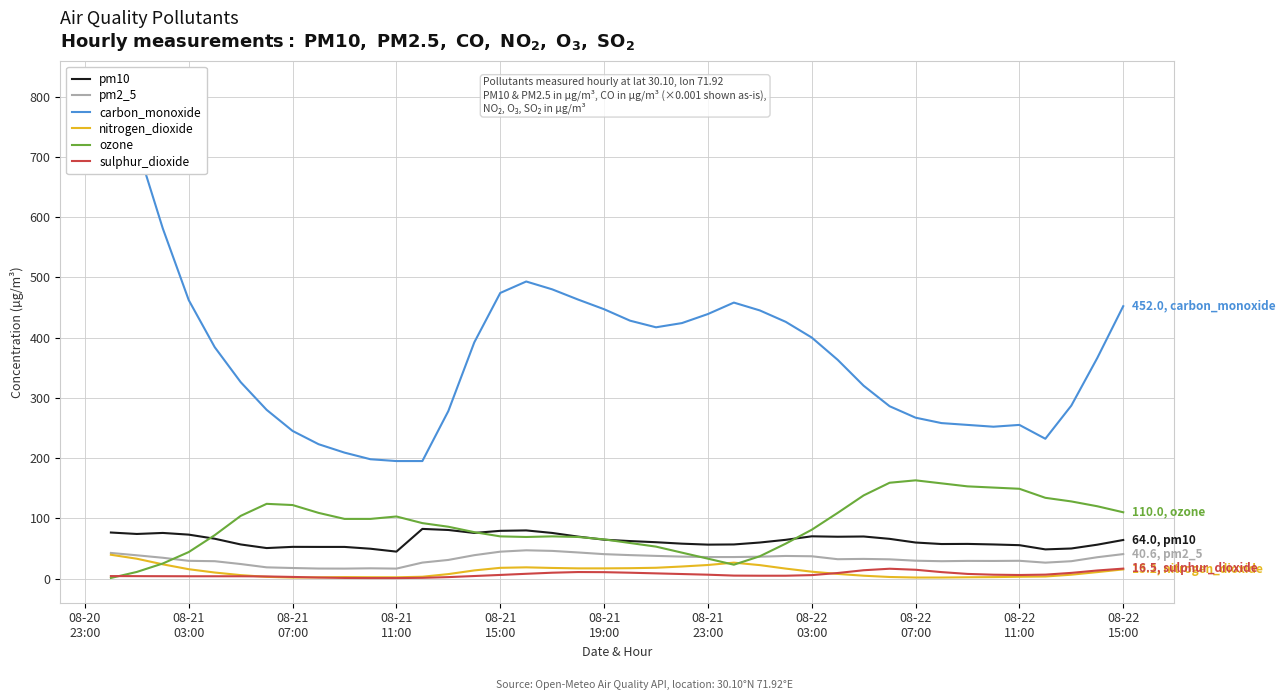

How many lines are shown in the chart?

6